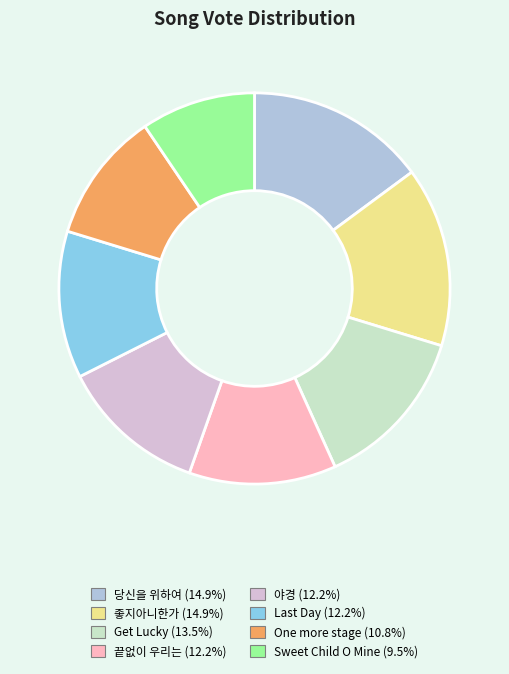

Which category has the smallest portion of the pie?

Sweet Child O Mine